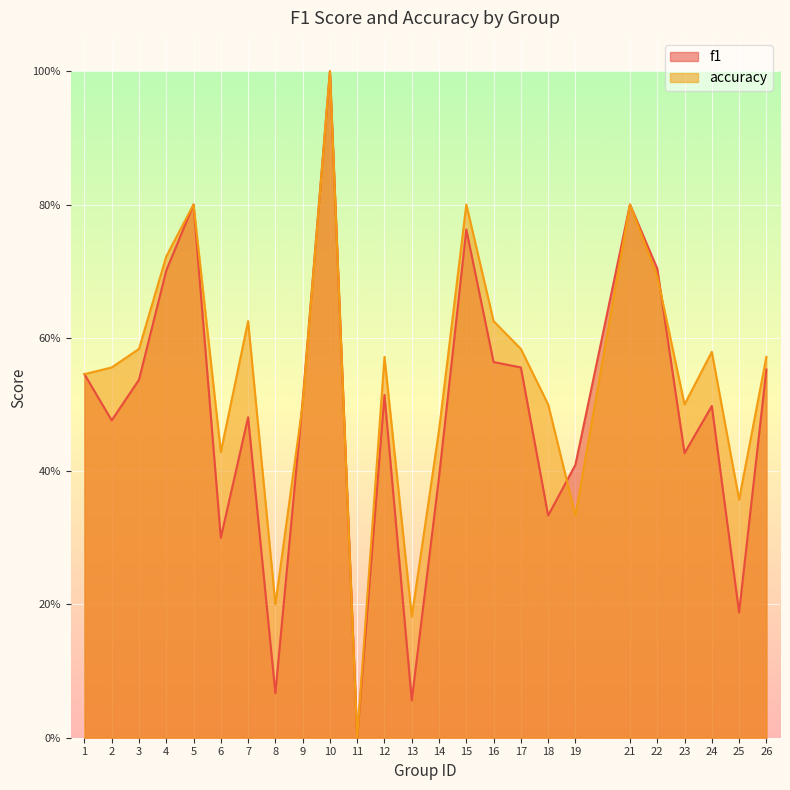

What is the maximum value shown in the chart?

1.0